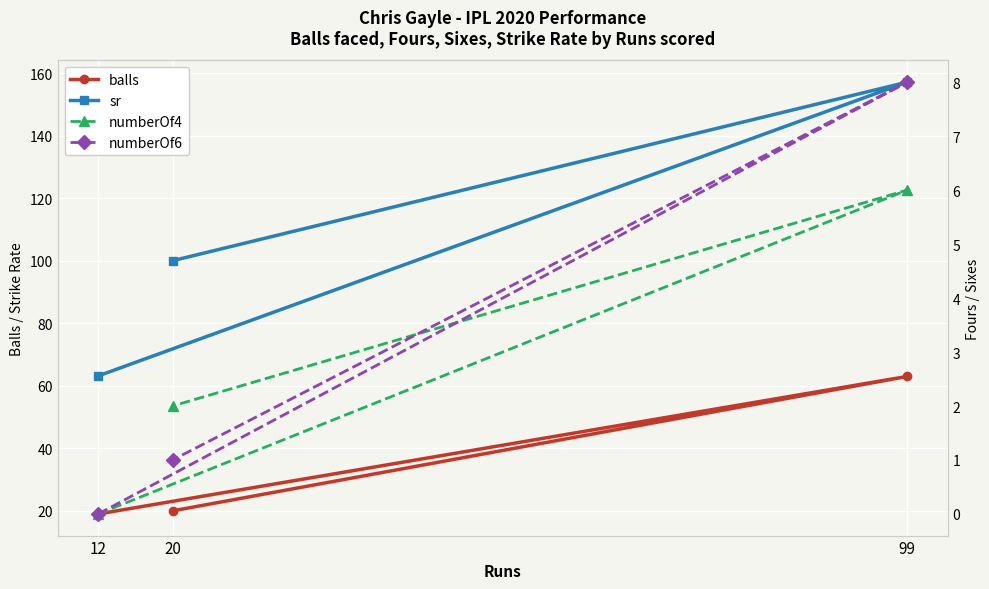

Rank the series at 99 from lowest to highest value.

numberOf4, numberOf6, balls, sr